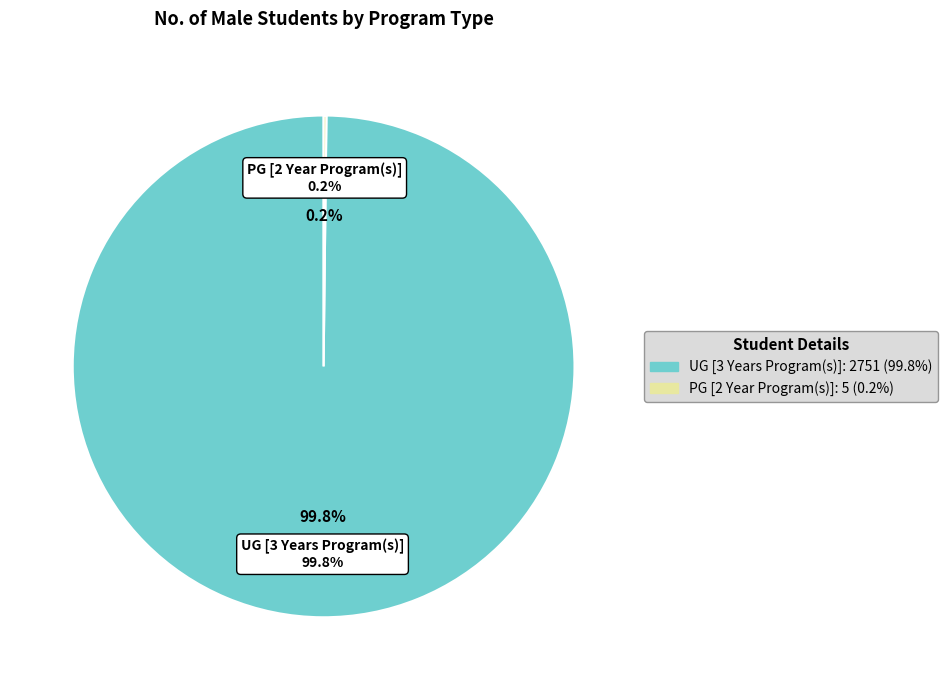

Rank the categories by value from lowest to highest.

PG [2 Year Program(s)], UG [3 Years Program(s)]